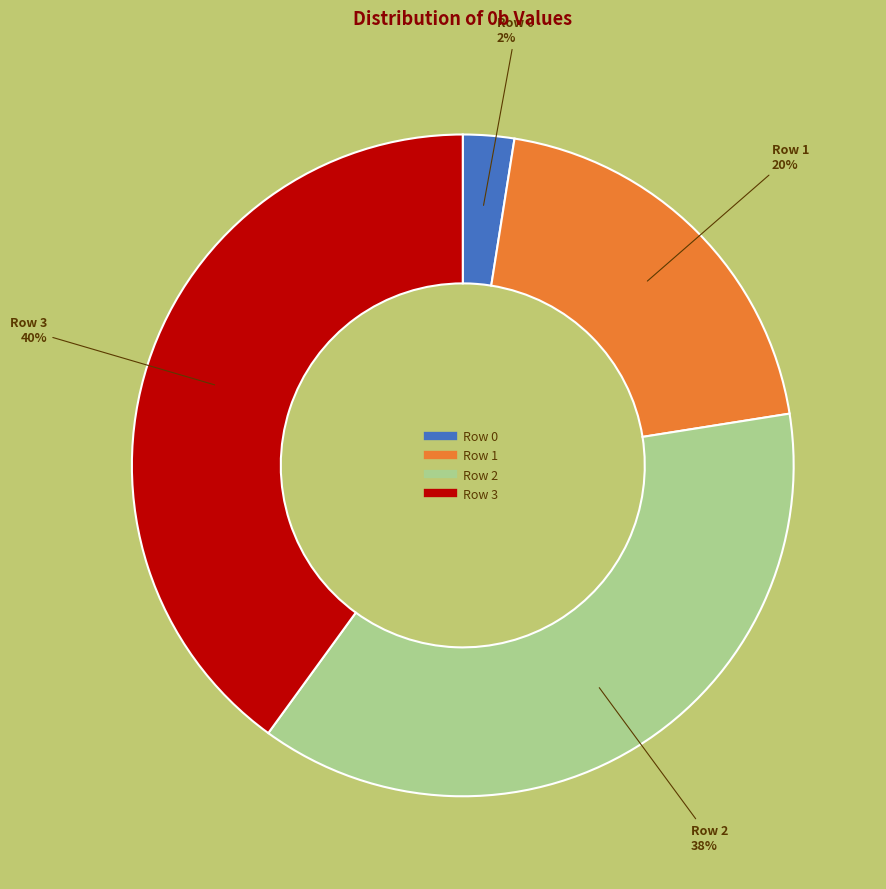

Is the sum of Row 2 and Row 3 greater than half?

Yes